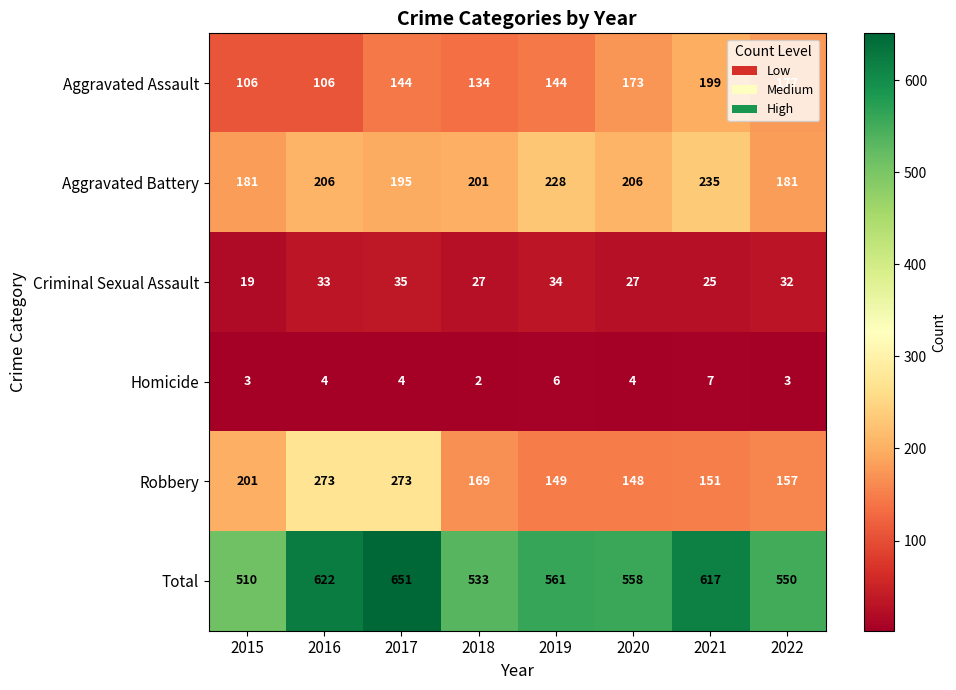

How many categories are shown in the chart?

8